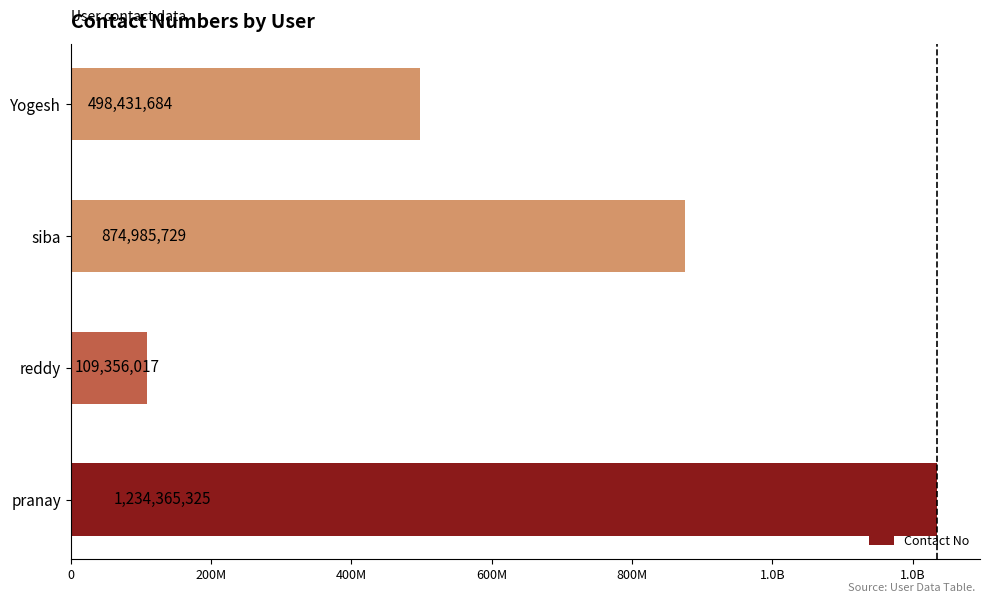

Does the chart contain stacked bars?

No